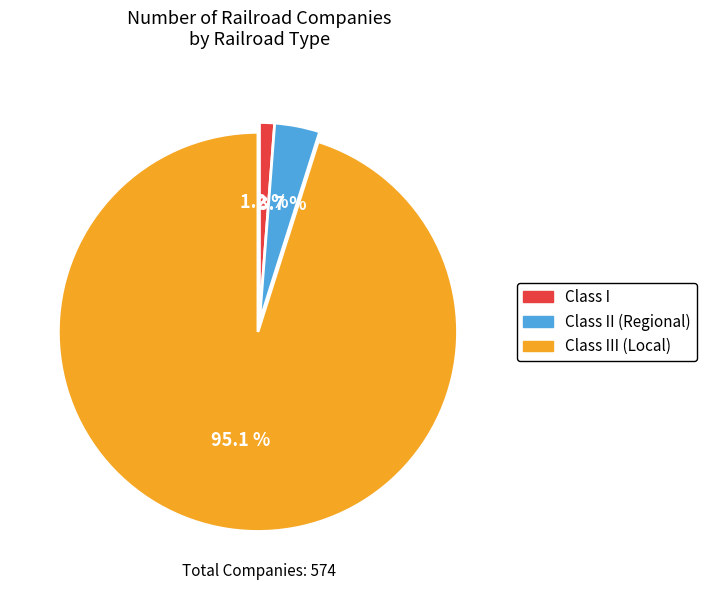

What percentage do Class I and Class II (Regional) together represent?

4.9%